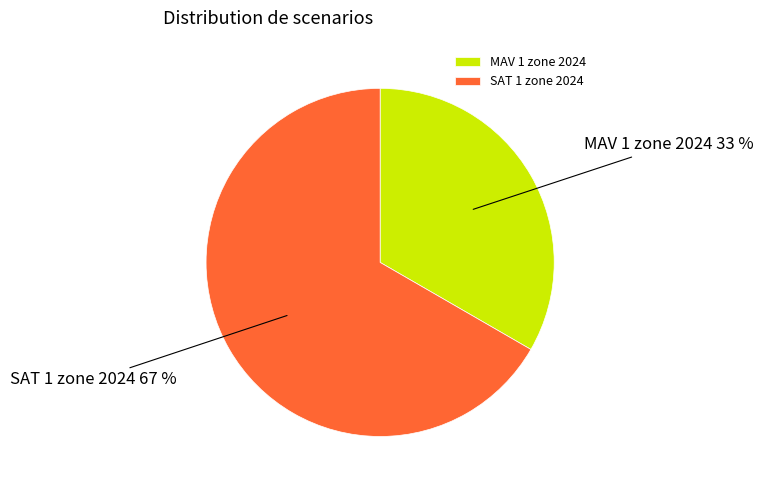

To the nearest percent, what is the combined percentage of MAV 1 zone 2024 and SAT 1 zone 2024?

100%